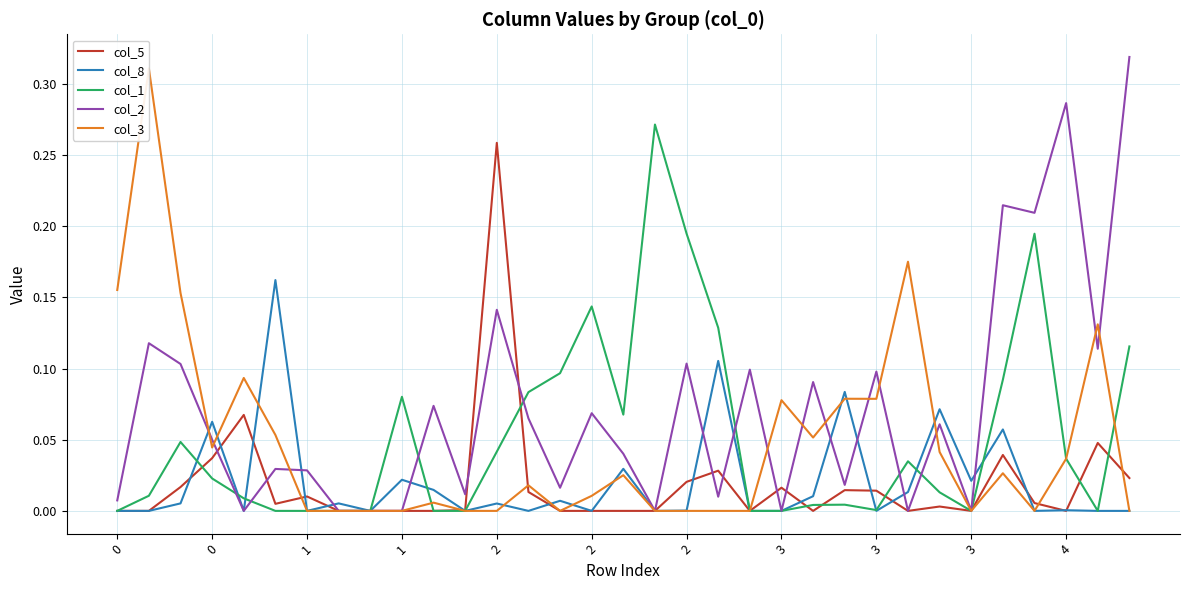

Is it true that col_8 equals 0.1 at 2?

False